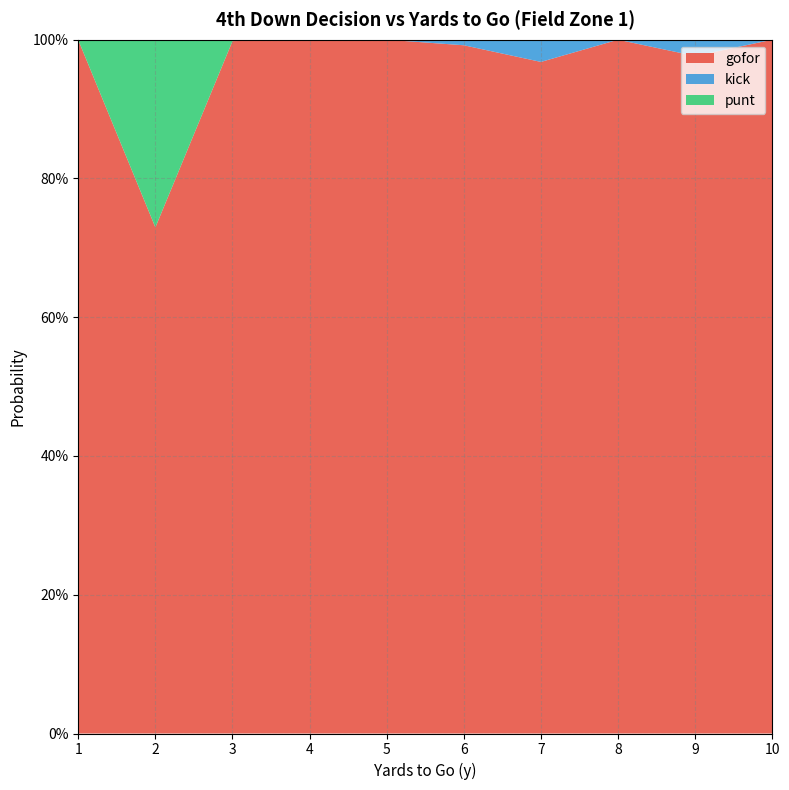

Reading left to right, transcribe all the data shown in this chart.

gofor: 1=1.0	2=0.7	3=1.0	4=1.0	5=1.0	6=1.0	7=1.0	8=1.0	9=1.0	10=1.0
kick: 1=0.0	2=0.0	3=0.0	4=0.0	5=0.0	6=0.0	7=0.0	8=0.0	9=0.0	10=0.0
punt: 1=0.0	2=0.3	3=0.0	4=0.0	5=0.0	6=0.0	7=0.0	8=0.0	9=0.0	10=0.0